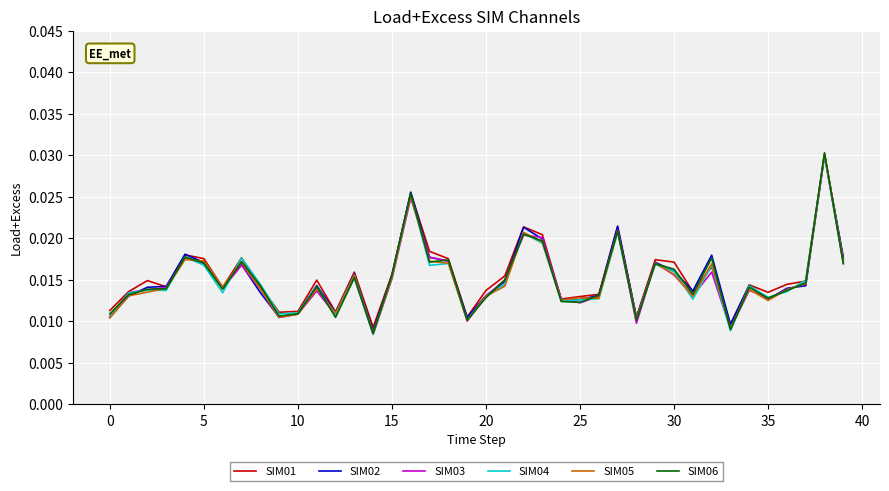

What is the sum of all SIM04 values?

0.6